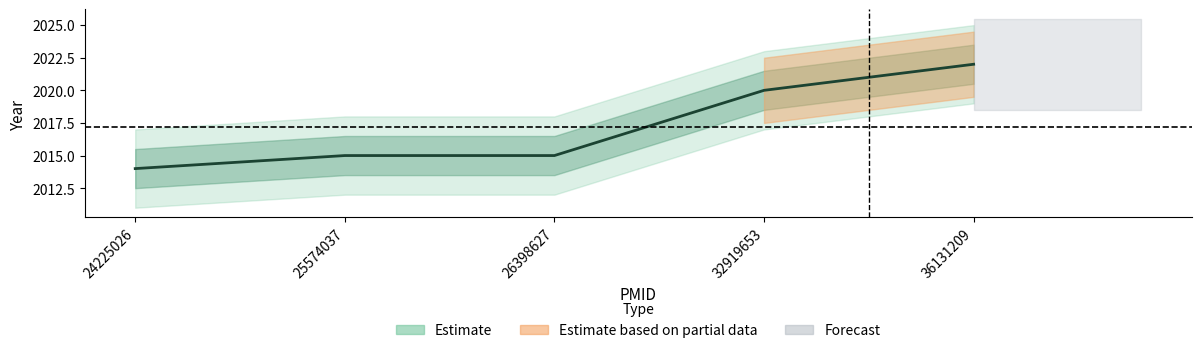

The value at 25574037 is 1103. True or false?

False